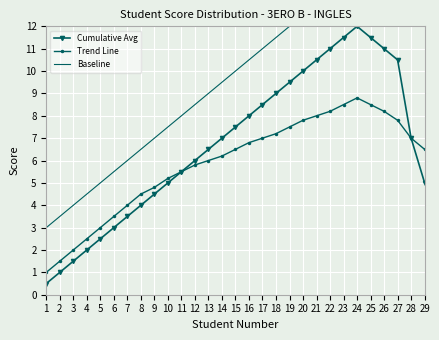

Is it true that Trend Line equals 3.1 at 27?

False